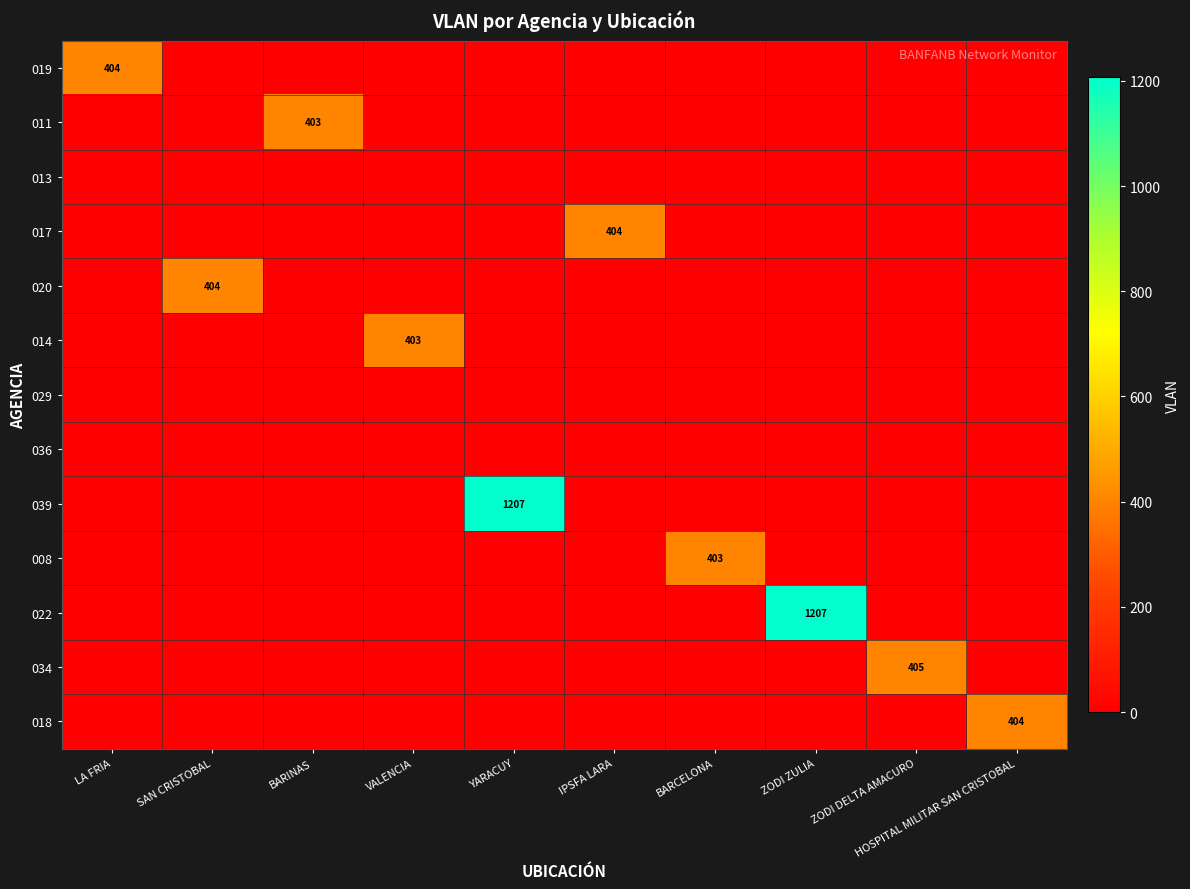

The 020 series shows 404 at SAN CRISTOBAL. True or false?

True